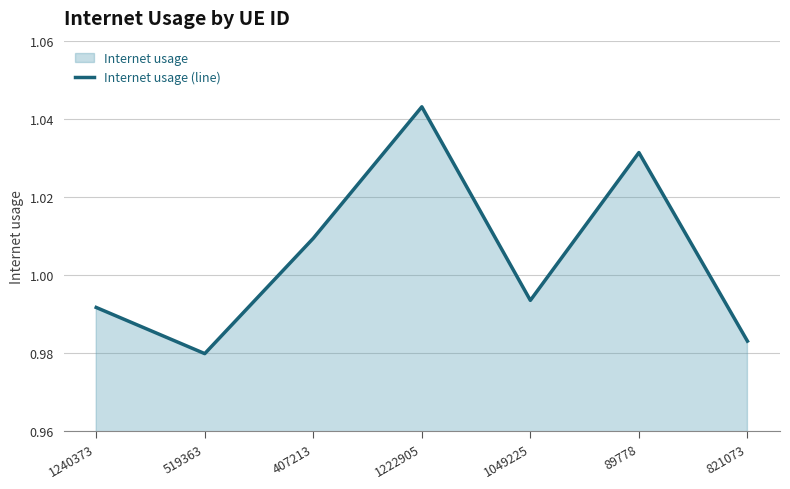

Is it true that the value at 407213 is 1.4?

False